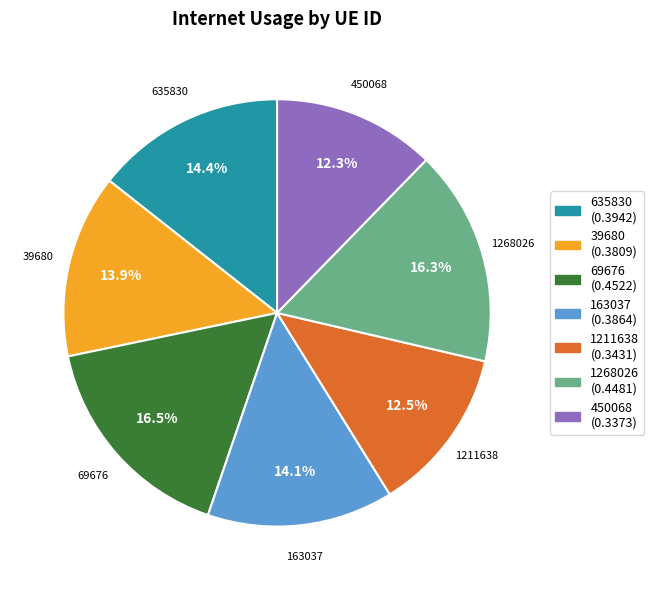

Combined, do 163037 and 450068 account for over 50%?

No